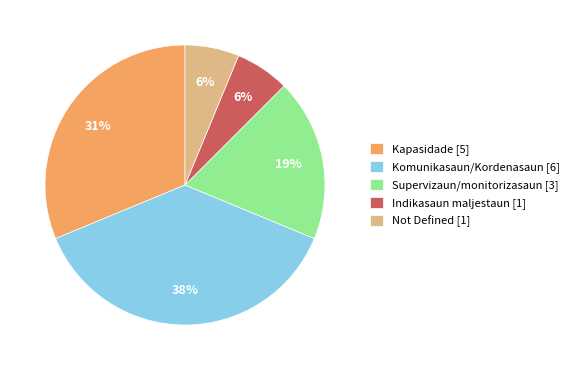

Combined, do Komunikasaun/Kordenasaun [6] and Kapasidade [5] account for over 50%?

Yes